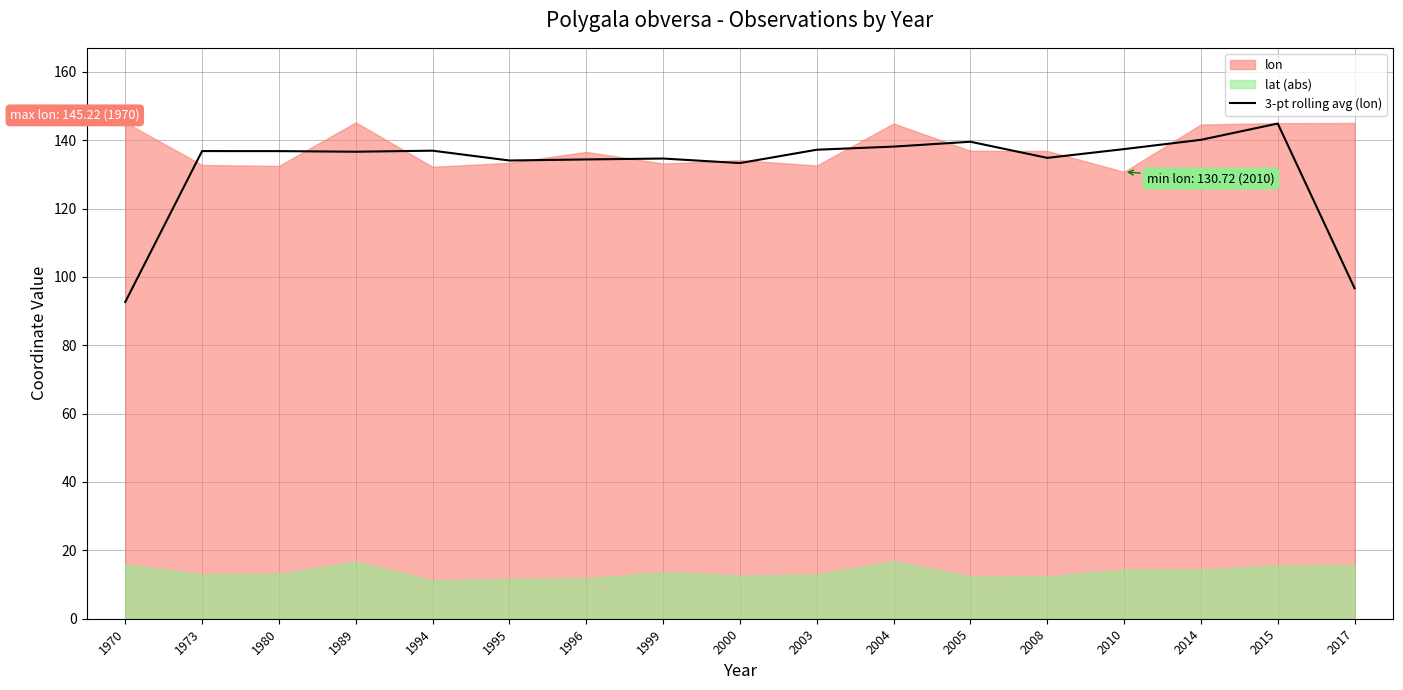

How many points are lower than both their immediate neighbors (excluding endpoints)?

4